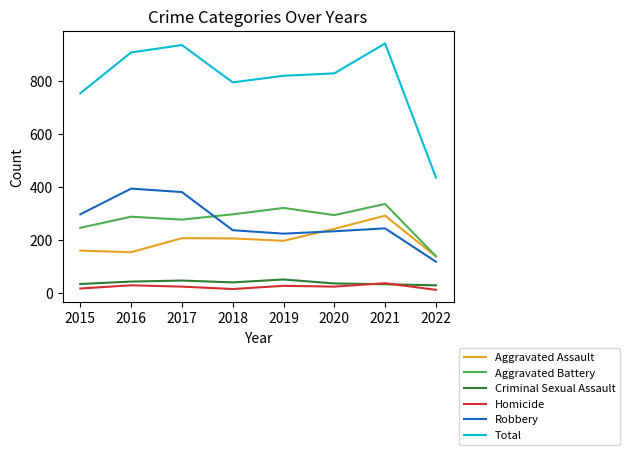

What is the difference between the maximum and second lowest values in the Aggravated Assault series?

138